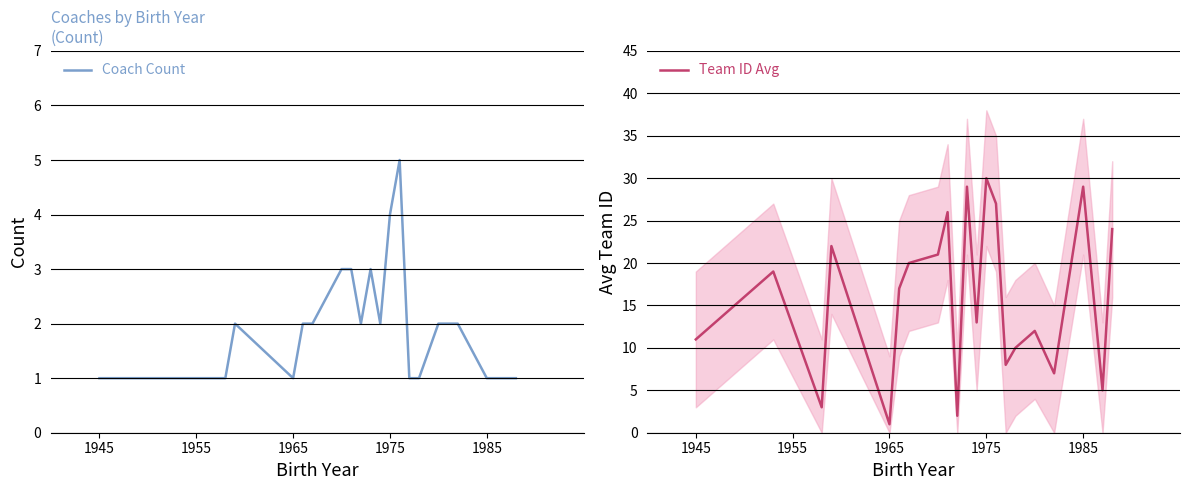

The value of Coach Count at 1985 is 1. True or false?

True